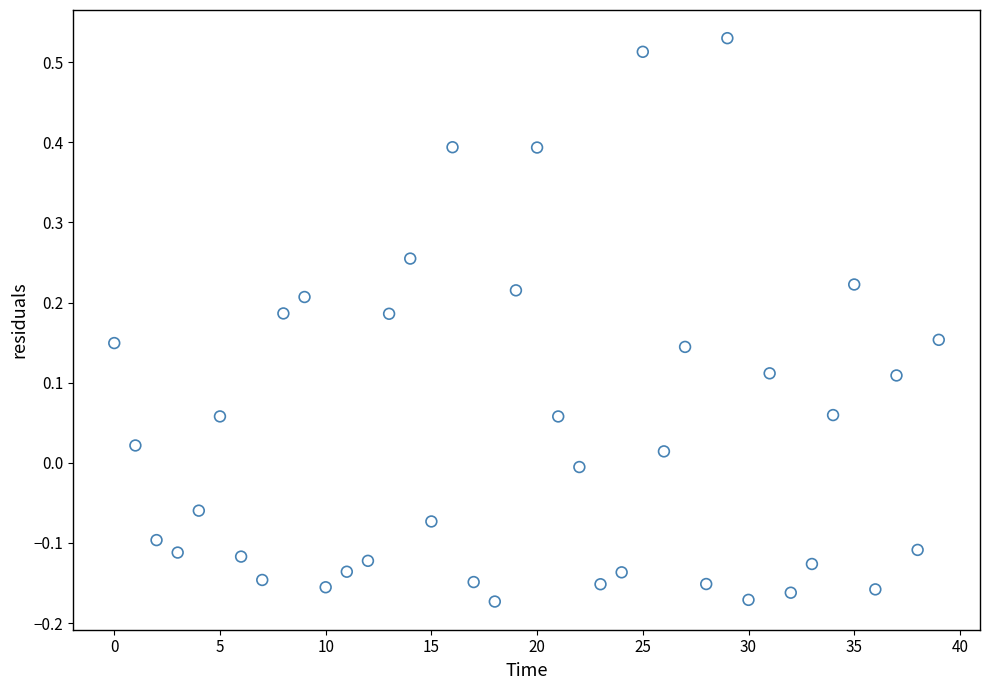

What is the range of Y values (max minus min)?

0.7